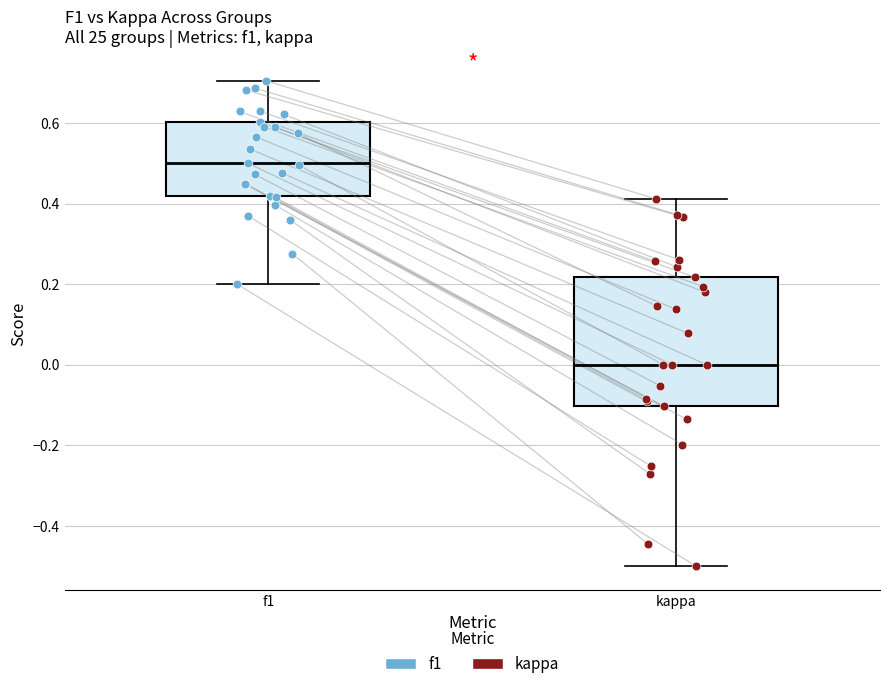

Where does the upper whisker of the box for kappa end on the y-axis? The values are not printed on the chart, so give them approximately, as read against the axis.

0.42